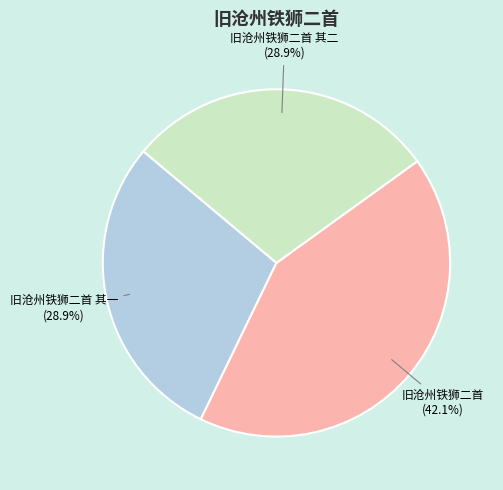

Is it true that 旧沧州铁狮二首 其一 is 29% of the pie?

True